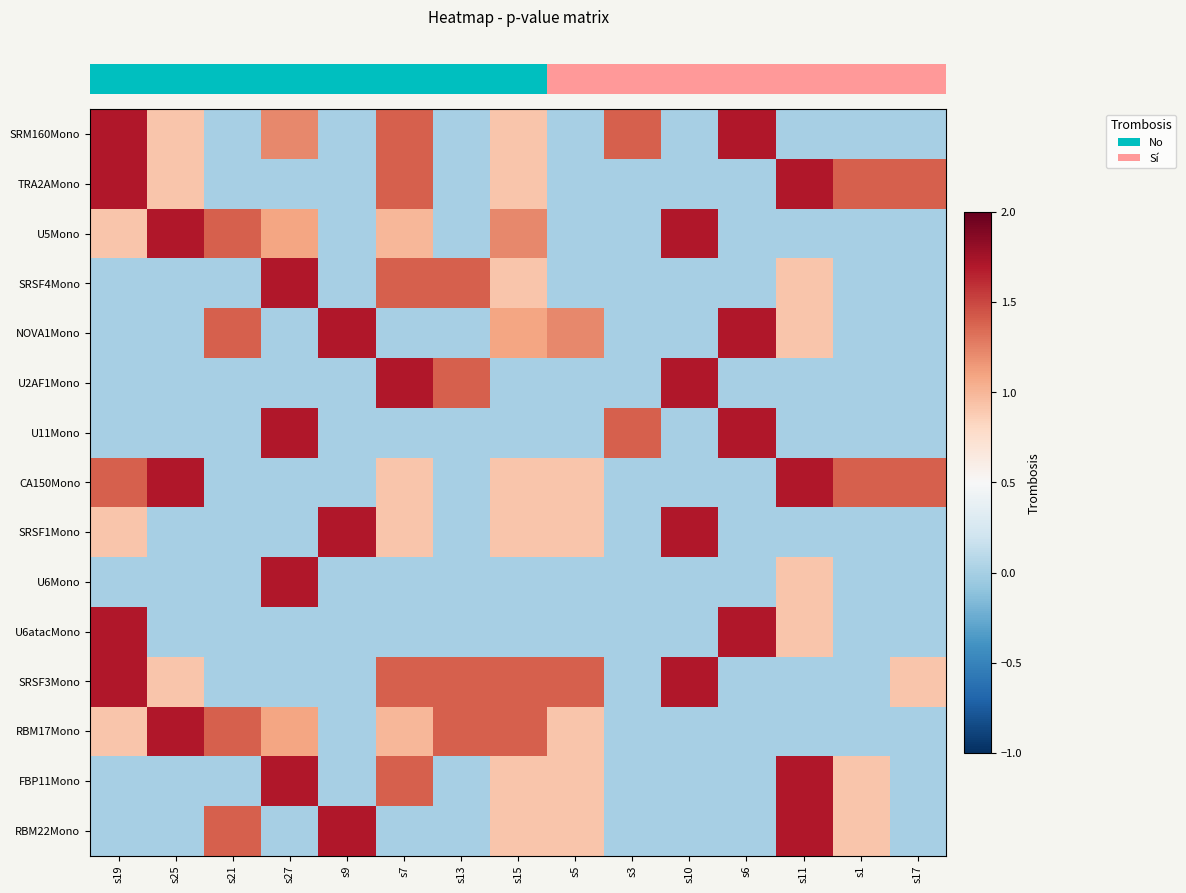

What is the spread (max minus min) of values at s11?

1.7